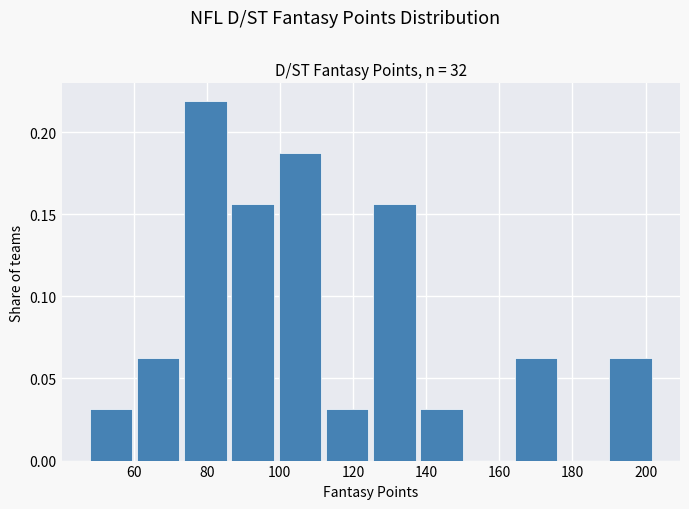

Reading left to right, list every bar in this chart as the range it spans on the x-axis followed by its height. Neither the bar edges nor the heights are printed on the chart, so give them approximately, as read against the axes.

48 to 60: 0.030
60 to 74: 0.065
74 to 86: 0.220
86 to 100: 0.155
100 to 112: 0.190
112 to 126: 0.030
126 to 138: 0.155
138 to 152: 0.030
152 to 164: 0
164 to 178: 0.065
178 to 190: 0
190 to 204: 0.065